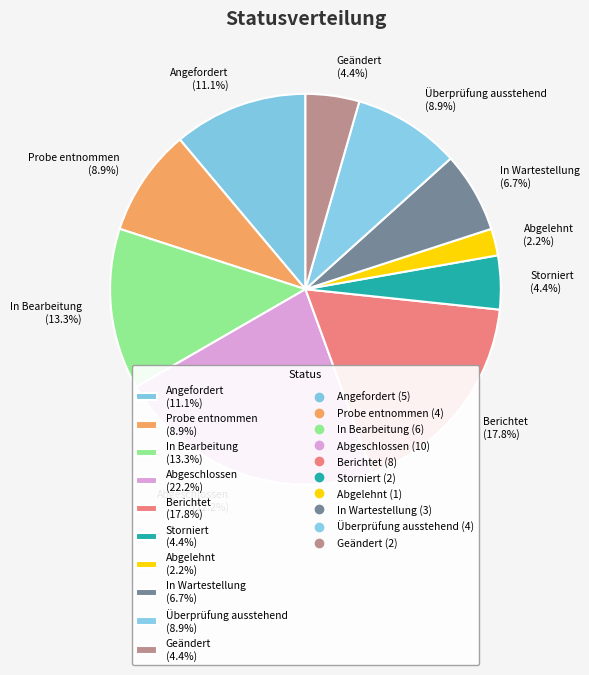

Is it true that Überprüfung ausstehend is 15% of the pie?

False